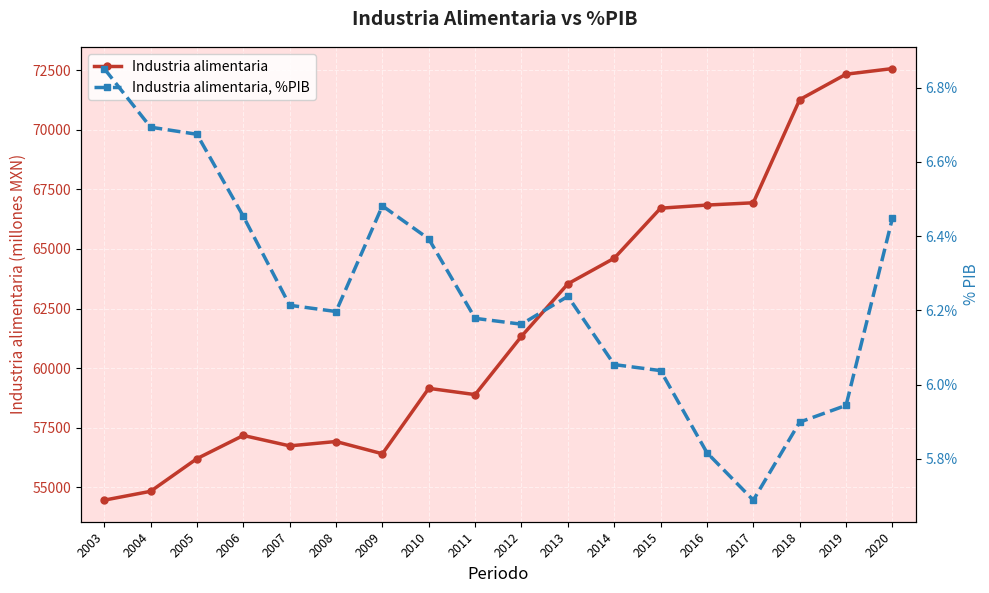

What is the value of the Industria alimentaria, %PIB point at the 11th from the left?

0.1